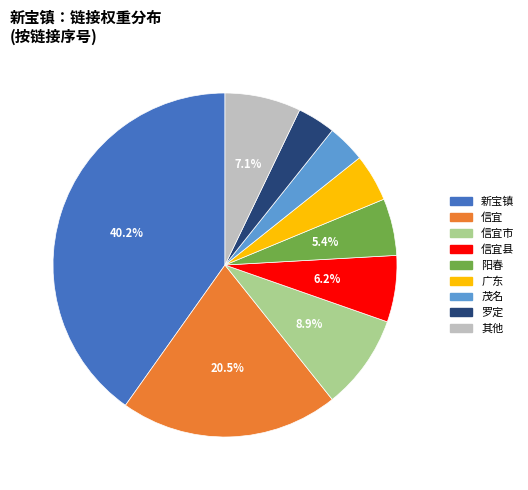

Does any single category account for the majority?

No